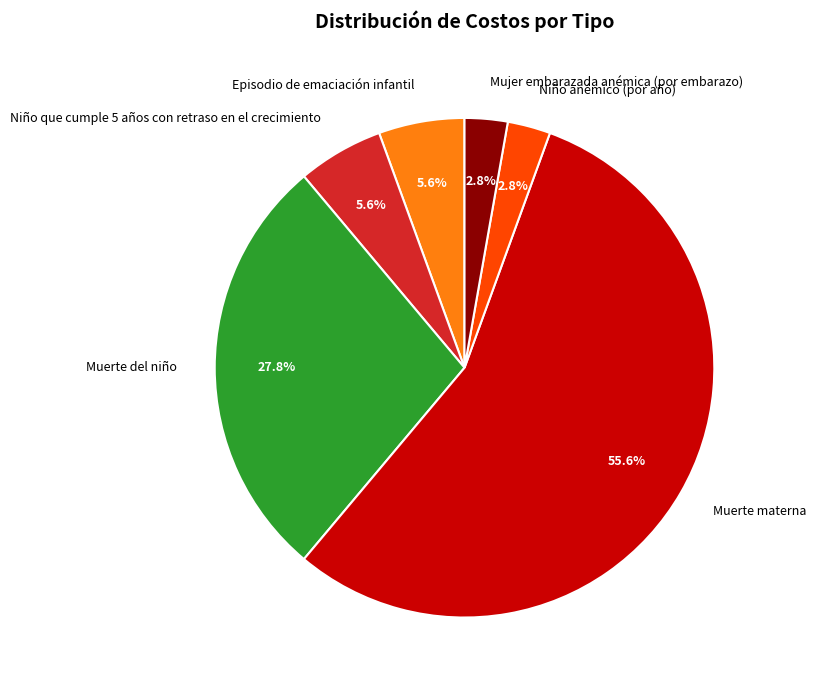

What portion of the pie excludes Episodio de emaciación infantil?

94.4%